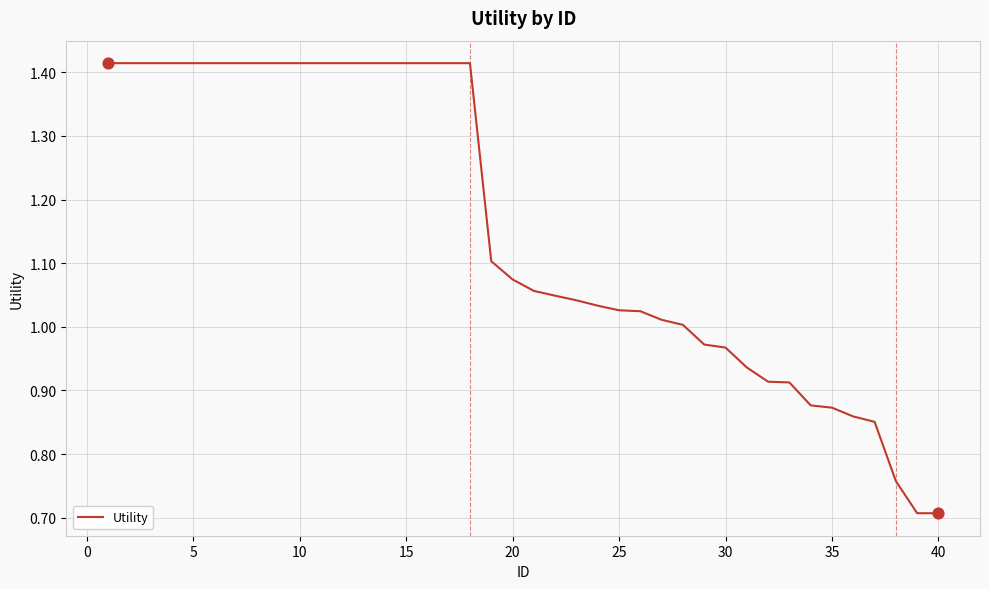

What is the difference between the maximum and minimum values?

0.7